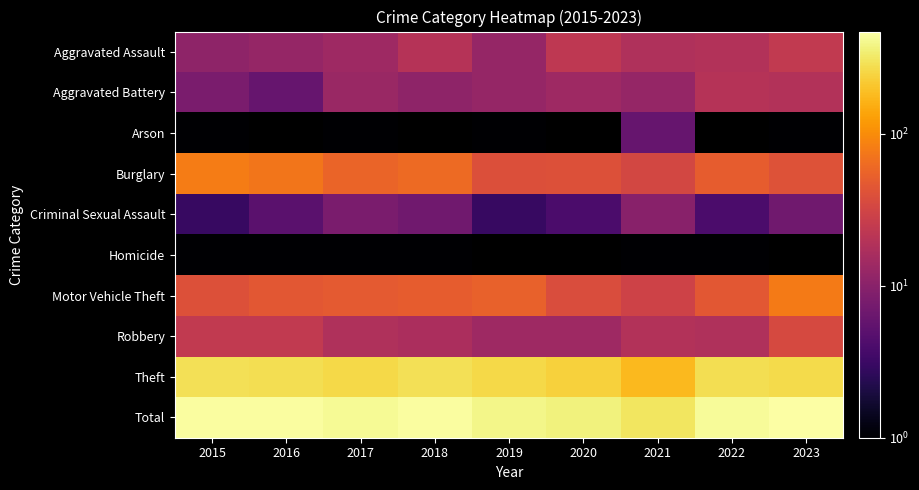

What is the total value across all series at 2016?

898